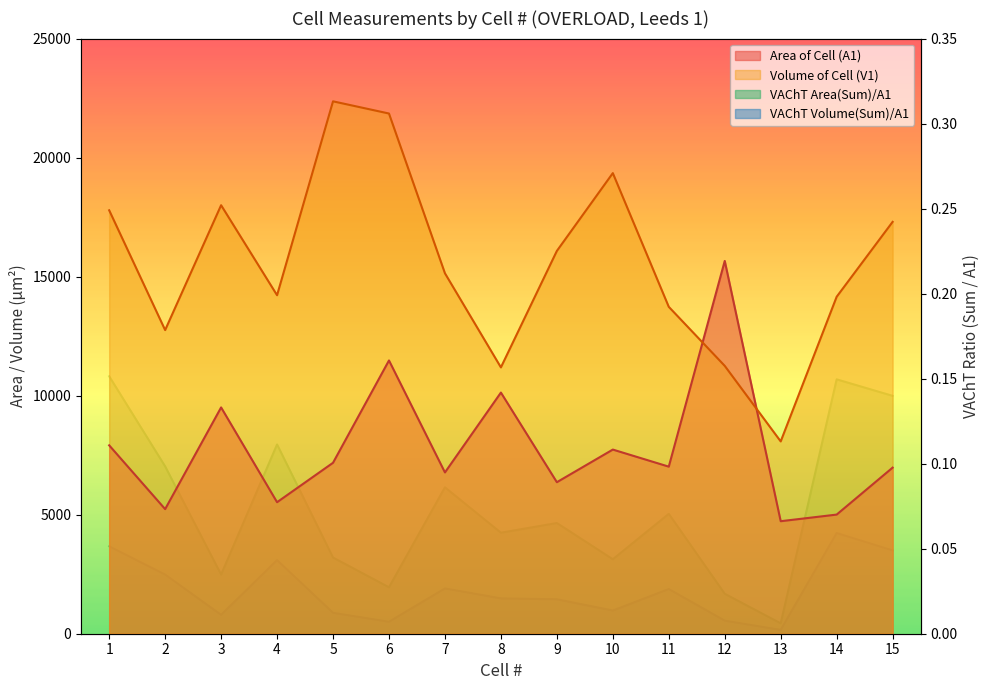

Reading left to right, extract all data points from this chart.

Area of Cell (A1): 1=7913.4	2=5234.1	3=9506.1	4=5524.9	5=7180.7	6=11479.2	7=6775.3	8=10130.0	9=6365.1	10=7735.5	11=7018.2	12=15659.2	13=4726.4	14=5004.6	15=6977.3
Volume of Cell (V1): 1=17787.1	2=12755.1	3=18000.3	4=14219.5	5=22363.9	6=21851.9	7=15141.0	8=11187.7	9=16079.6	10=19348.7	11=13731.2	12=11251.7	13=8078.0	14=14154.4	15=17301.0
VAChT Area(Sum)/A1: 1=0.2	2=0.1	3=0.0	4=0.1	5=0.0	6=0.0	7=0.1	8=0.1	9=0.1	10=0.0	11=0.1	12=0.0	13=0.0	14=0.1	15=0.1
VAChT Volume(Sum)/A1: 1=0.1	2=0.0	3=0.0	4=0.0	5=0.0	6=0.0	7=0.0	8=0.0	9=0.0	10=0.0	11=0.0	12=0.0	13=0.0	14=0.1	15=0.0